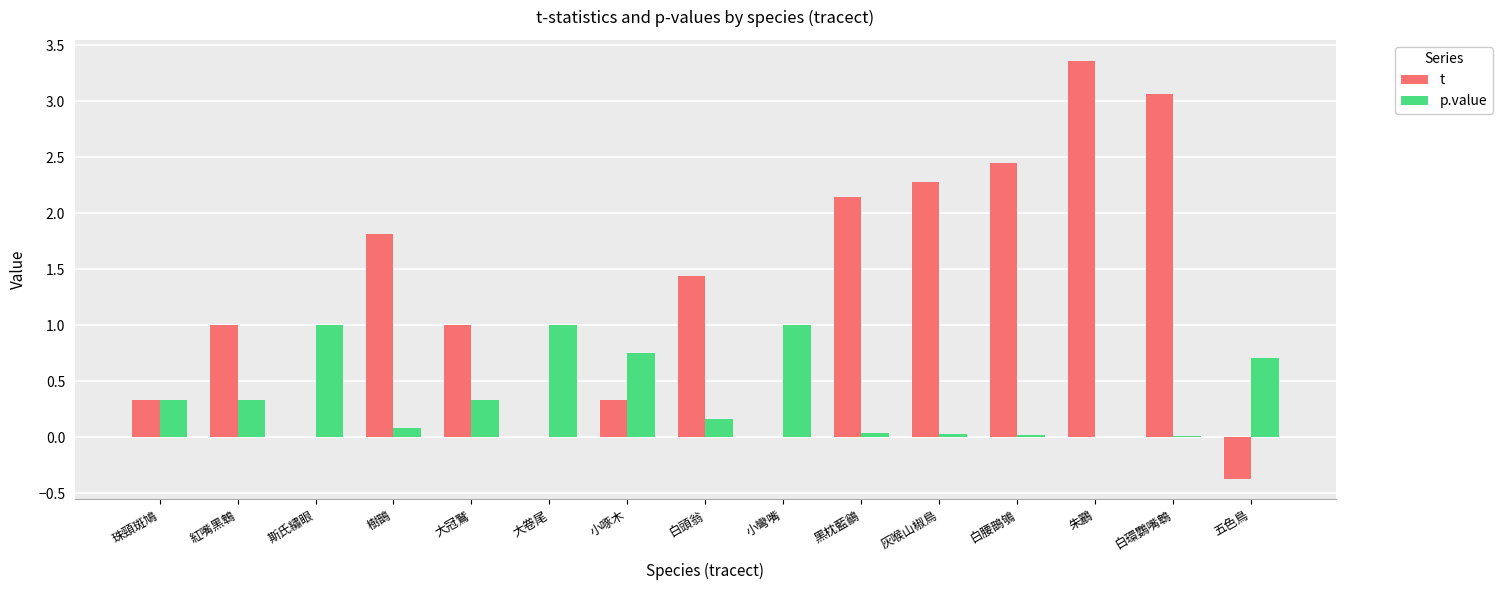

What is the sum of all t values?

18.8